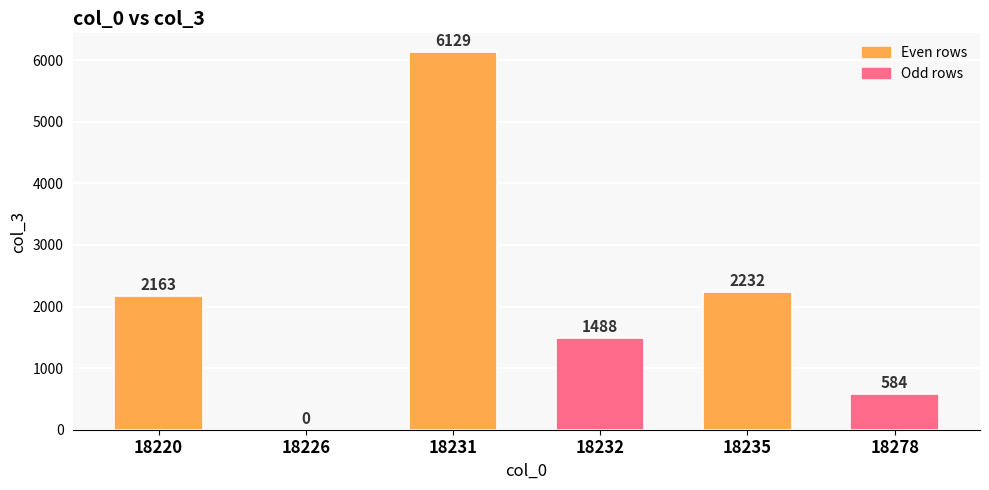

What is the difference between the values at 18232 and 18220?

675